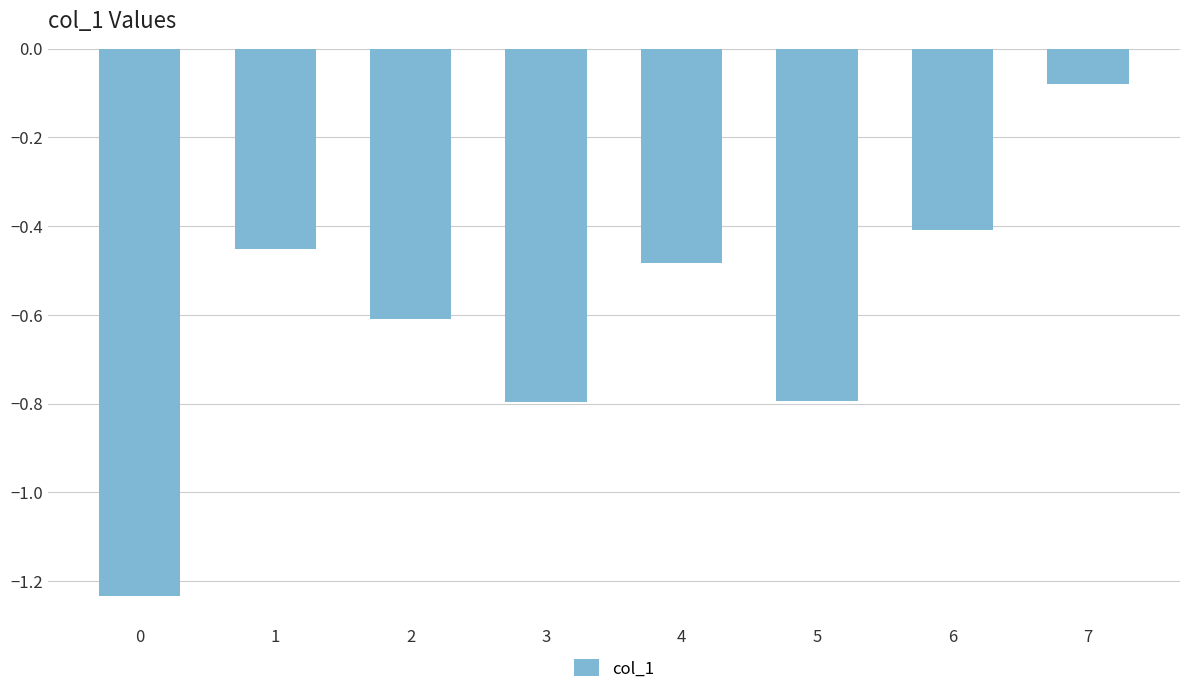

Between 6 and 2, which is larger?

6